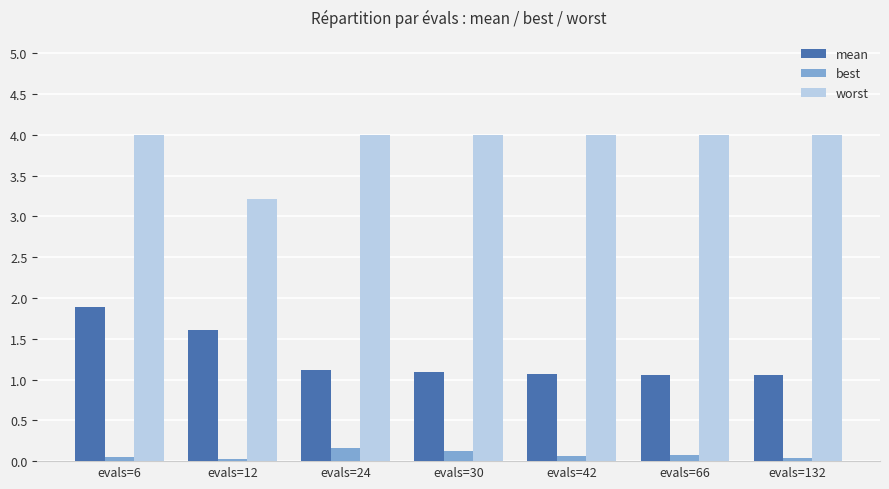

What is the difference between the highest and lowest values at evals=24?

3.8